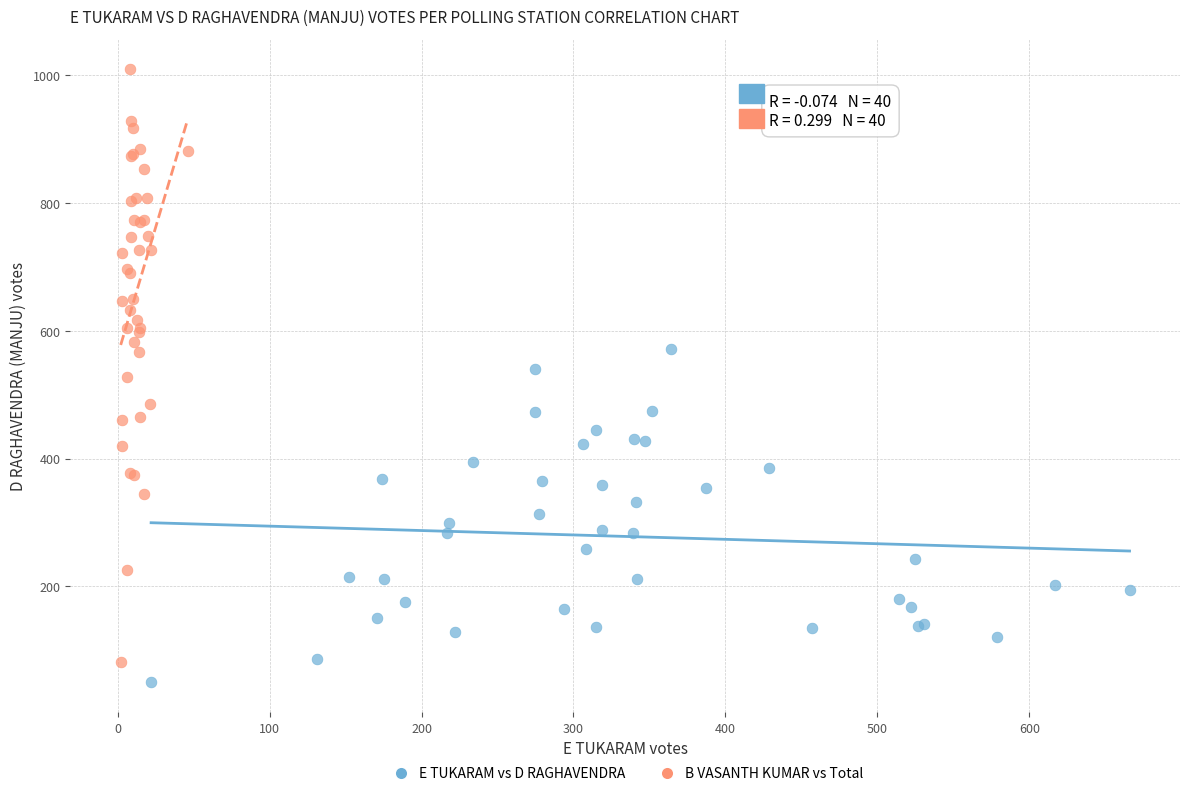

Which series has the largest Y range (max minus min)?

B VASANTH KUMAR vs Total